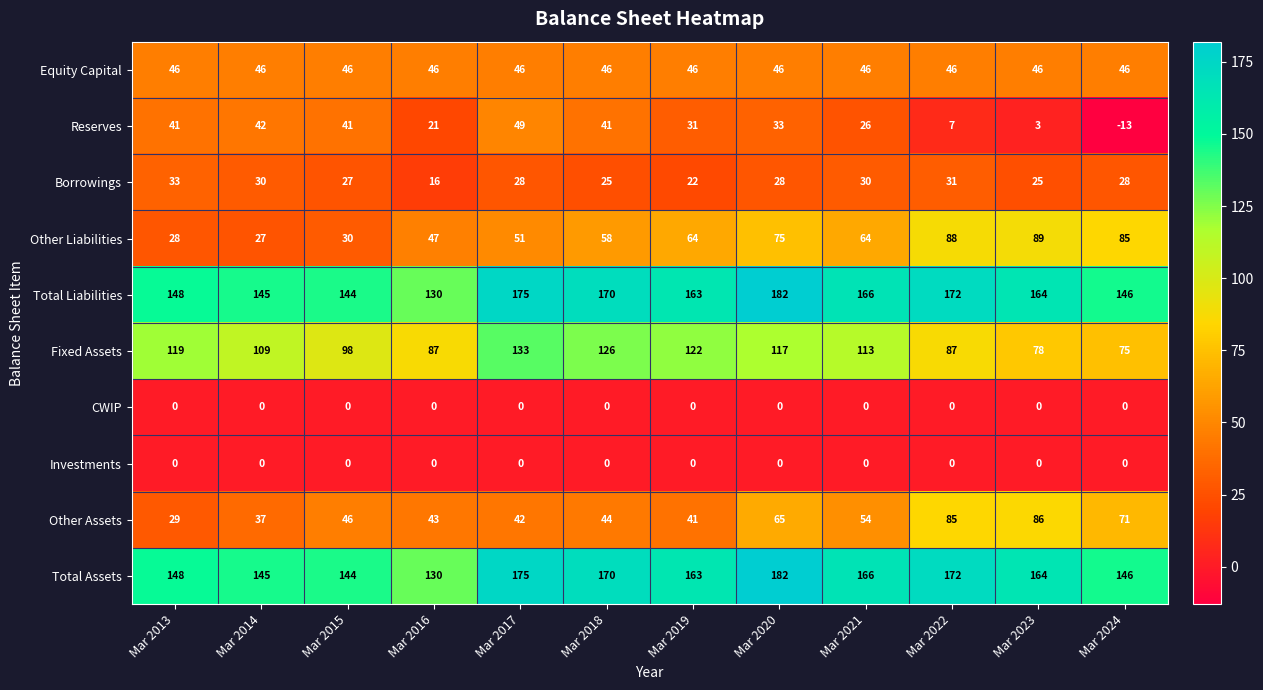

What is the average value of the Equity Capital series?

46